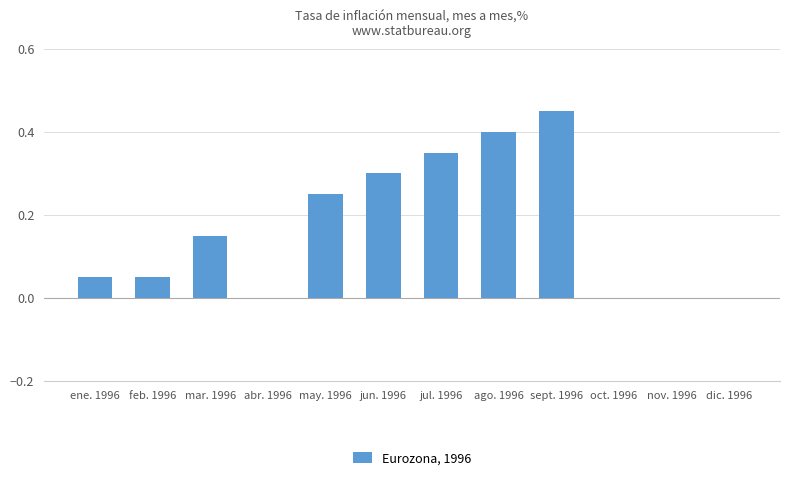

What is the sum of all values?

2.0